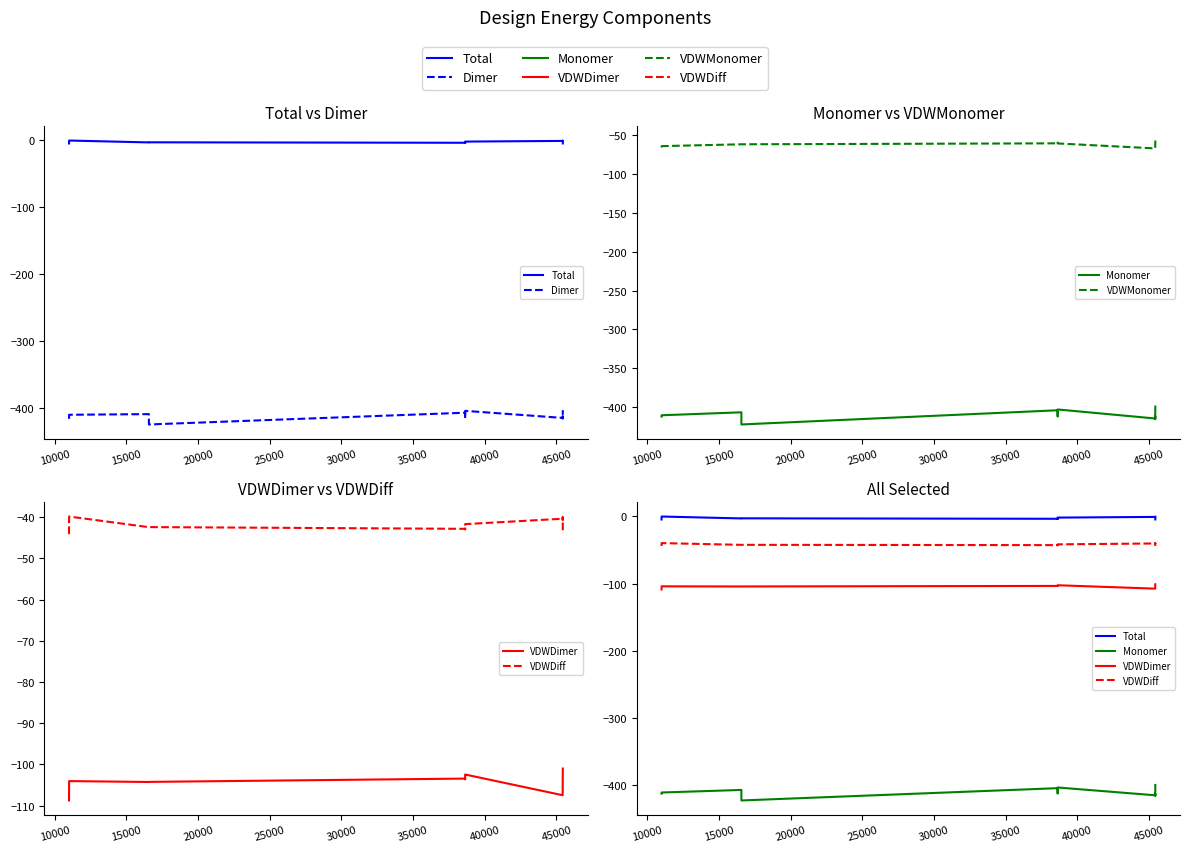

How many interior local peaks does the VDWMonomer series have?

2